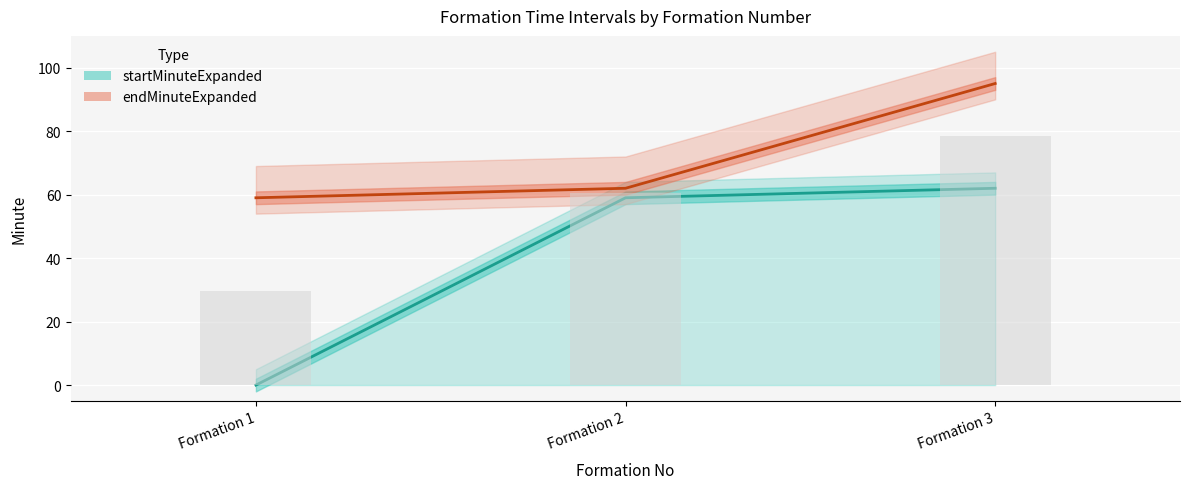

What is the difference between the endMinuteExpanded values at Formation 1 and Formation 2?

3